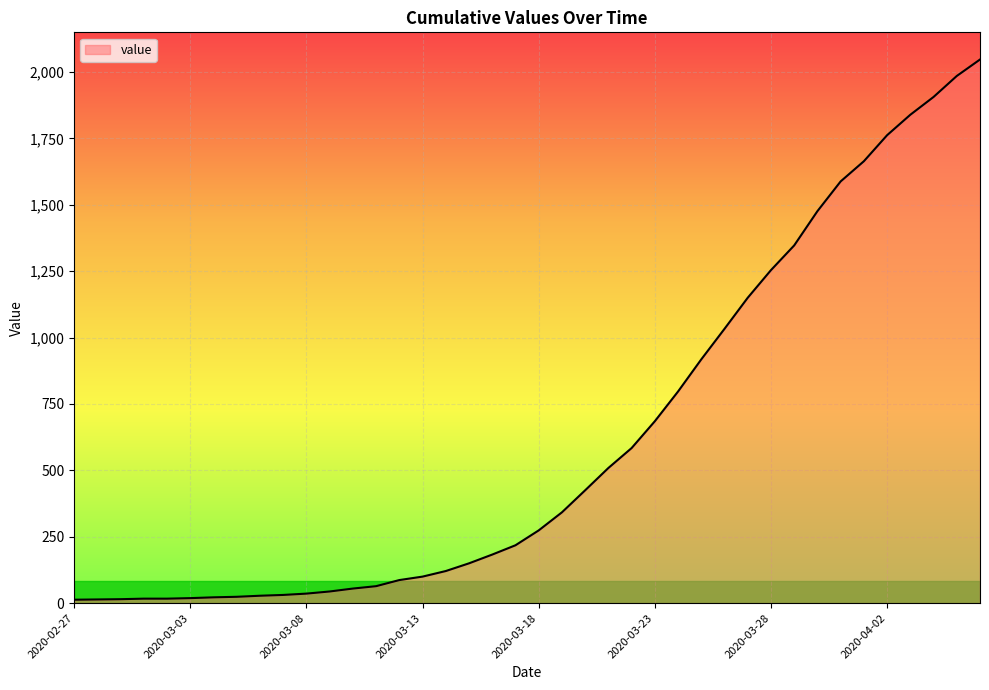

What is the maximum value shown in the chart?

2047